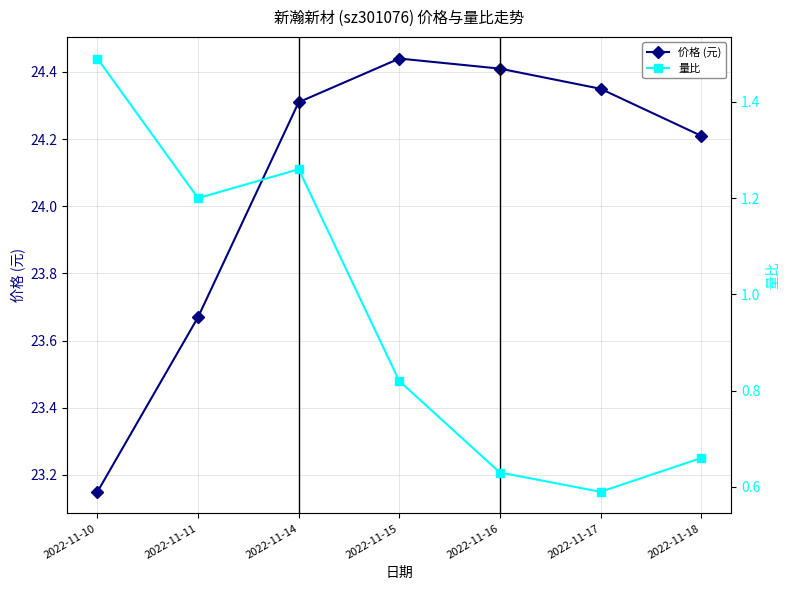

At which category does 量比 reach its first local peak?

2022-11-14